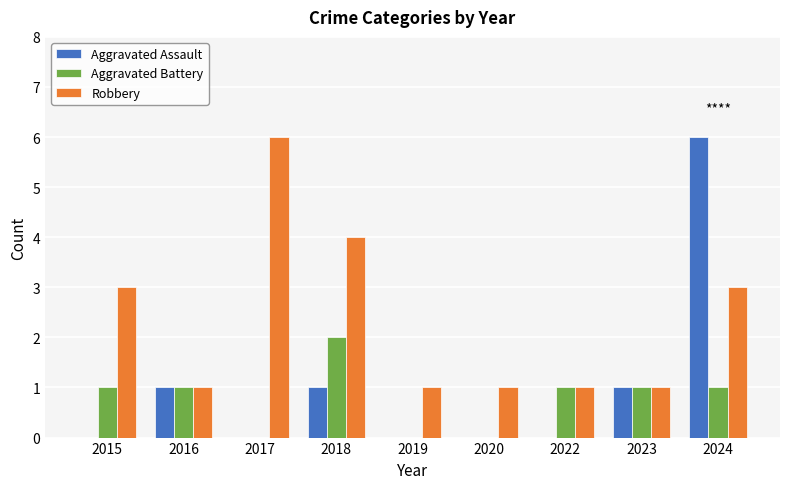

What is the average value of the Aggravated Assault series?

1